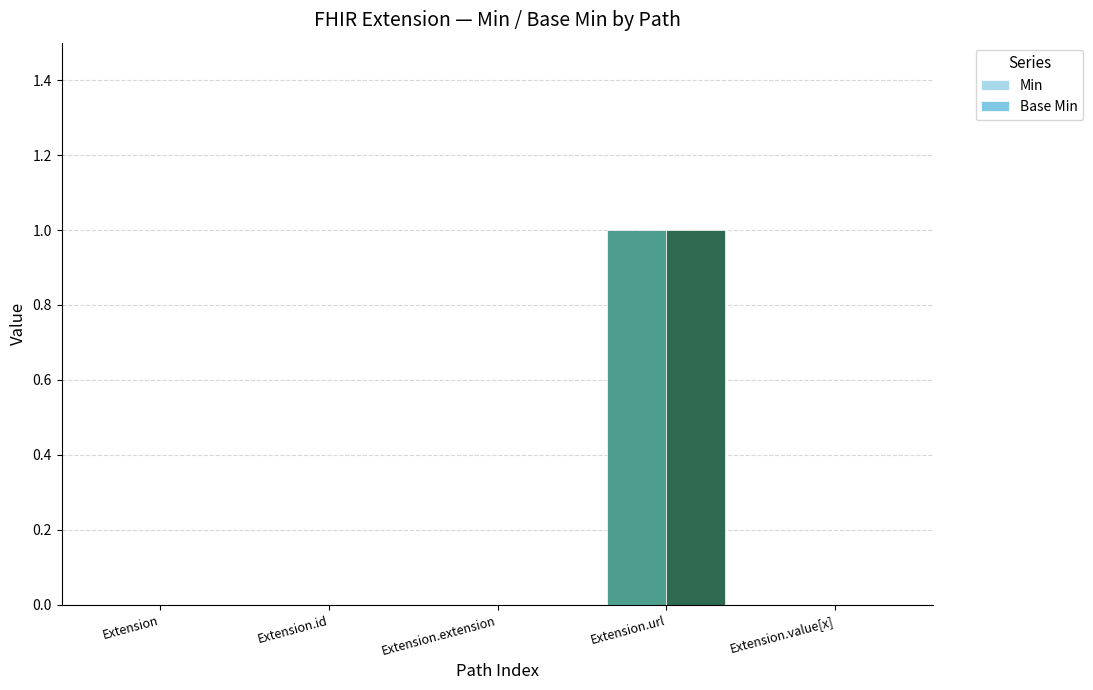

What is the sum of all Base Min values?

1